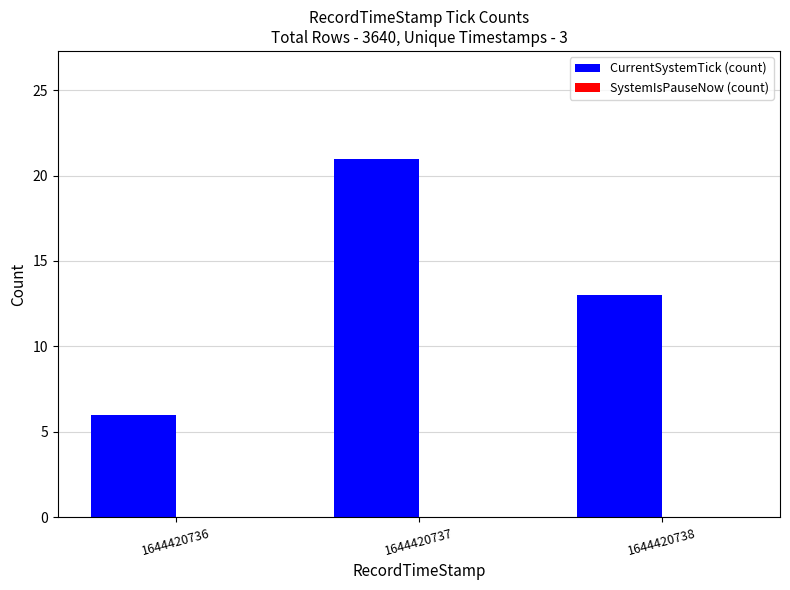

What is the value of the 3rd bar from the left?

13